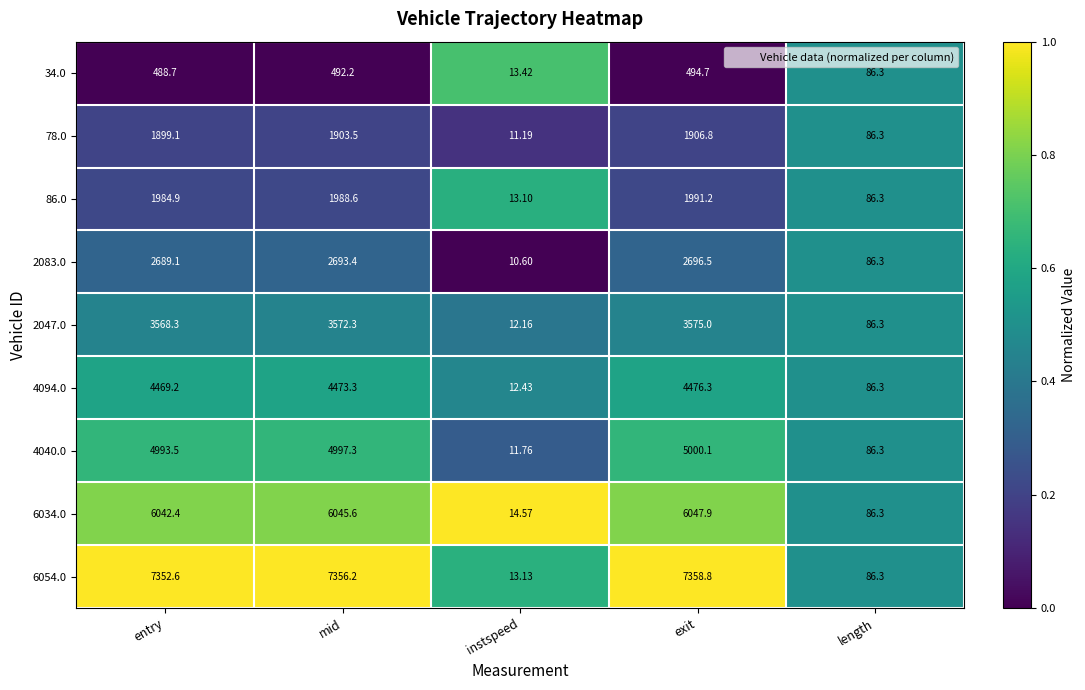

Where is 78.0 nearest to the value 958?

length